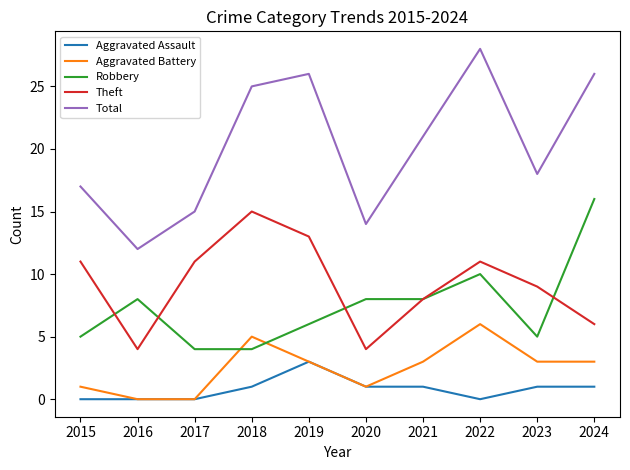

What is the difference between the highest and lowest values at 2016?

12